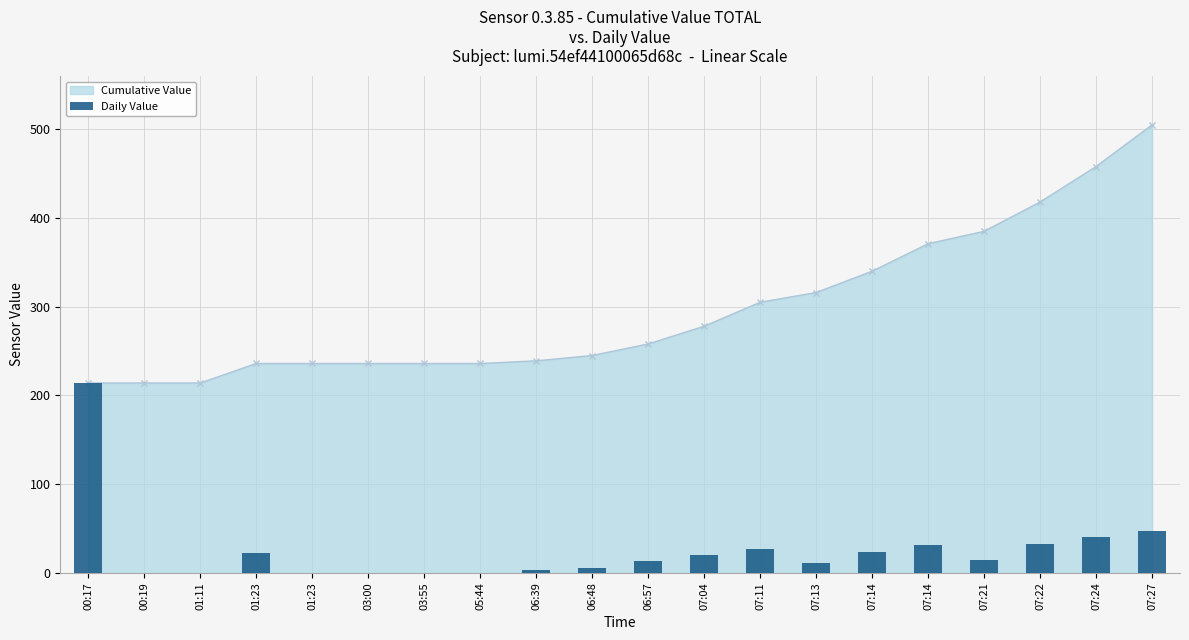

What is the label of the 4th bar from the right?

07:21